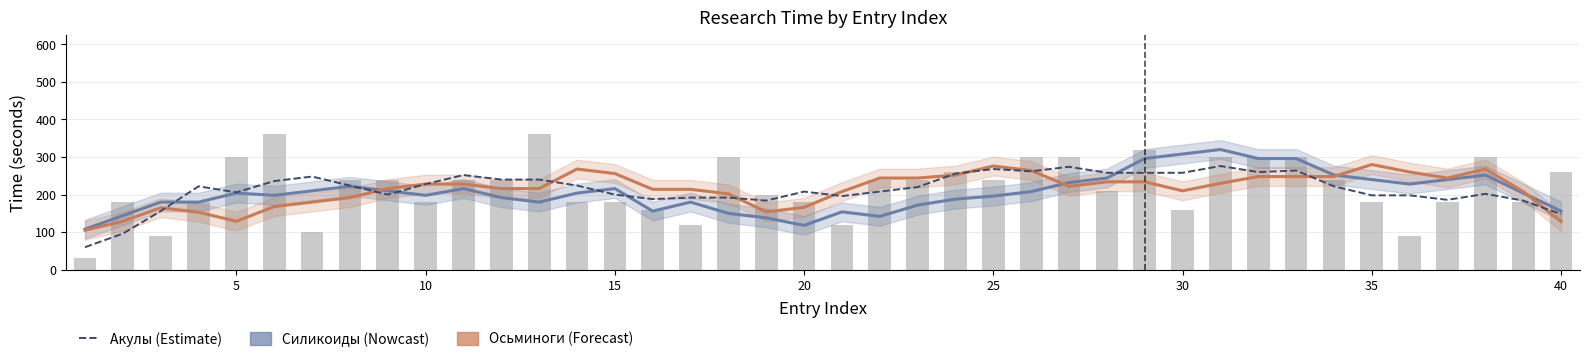

Reading right to left, transcribe all the data shown in this chart.

Силикоиды: 156	204	252	240	228	240	252	296	296	320	308	296	244	232	208	196	188	172	142	154	118	138	150	180	156	216	204	180	192	216	198	210	222	210	198	204	180	180	144	108
Осьминоги: 128	208	268	244	260	280	248	248	248	230	210	234	234	222	264	276	252	244	244	208	166	154	202	214	214	256	268	216	216	228	228	216	192	180	168	129	153	165	129	105
Акулы: 148	184	202	186	198	198	222	264	260	276	258	258	258	274	262	268	256	220	208	196	208	184	192	192	188	200	224	240	240	252	228	200	224	248	236	206	222	156	96	60